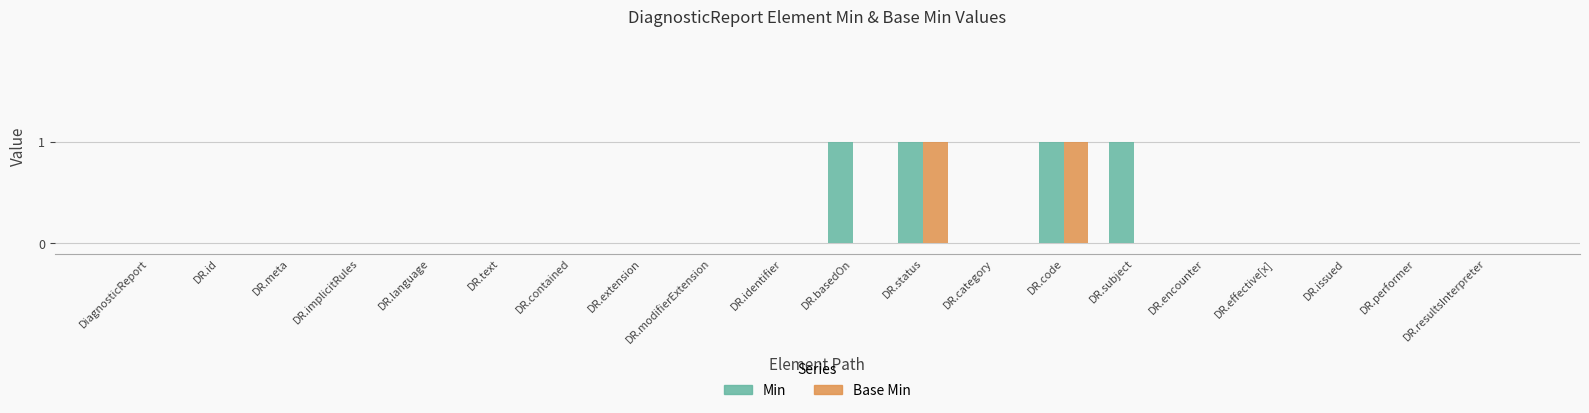

Is it true that Min equals 0 at DR.contained?

True